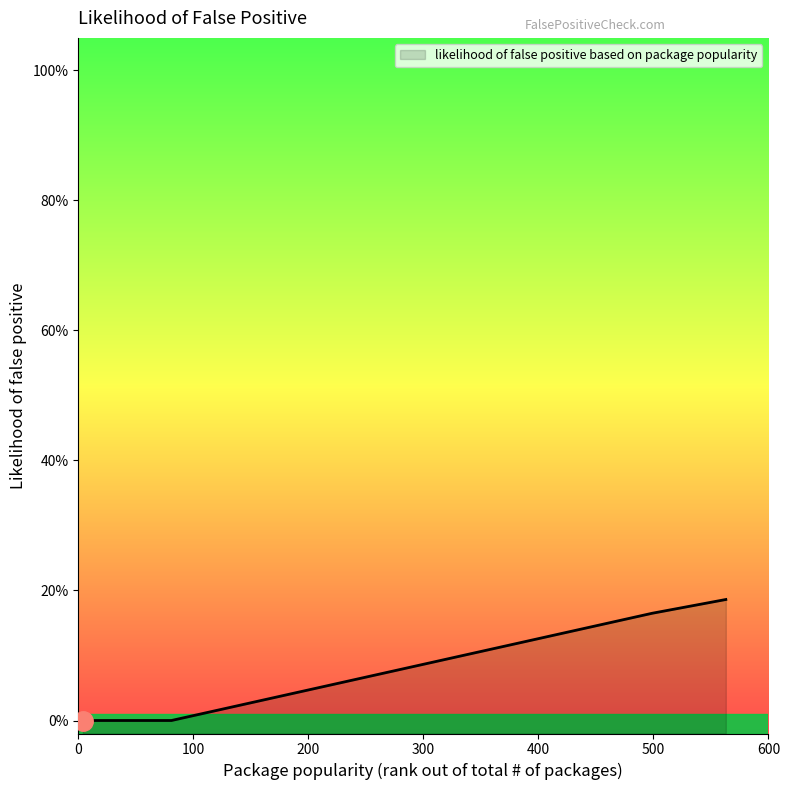

Reading left to right, what are all the values shown in this chart?

4=0.0	9=0.0	81=0.0	499=0.2	563=0.2